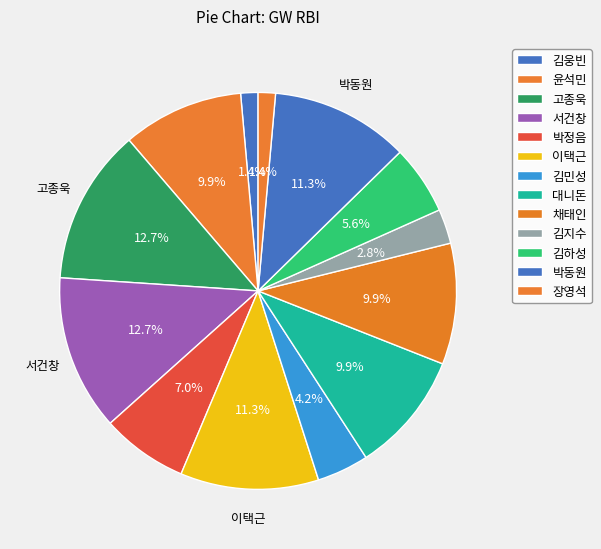

How many segments does this pie chart have?

13